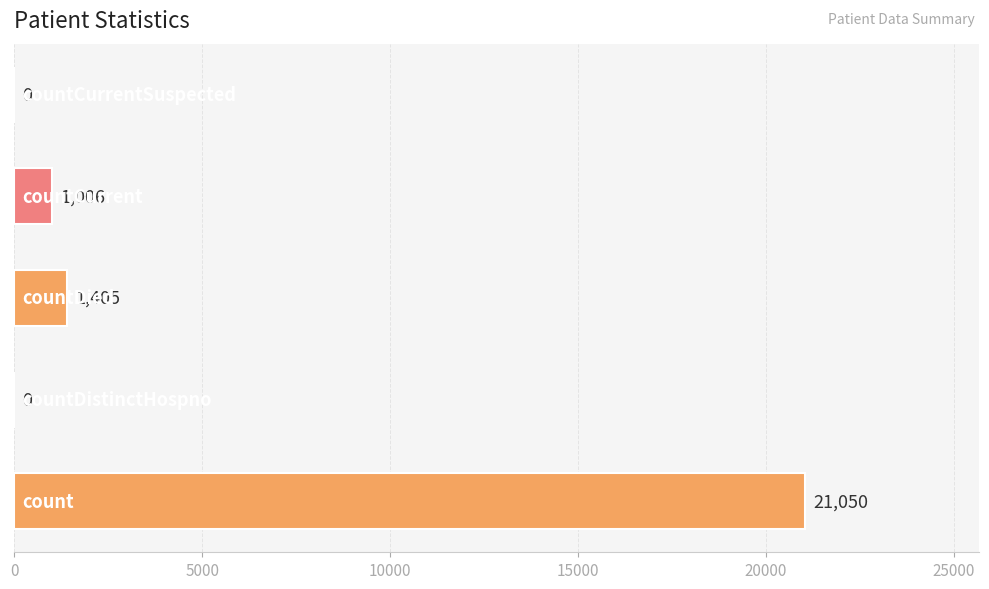

What is the greatest value displayed?

21050